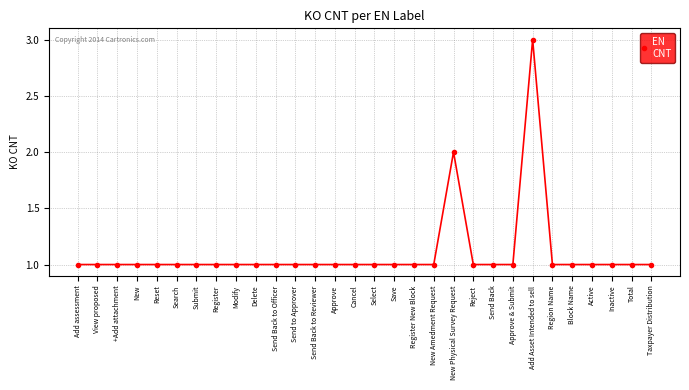

Does the chart display data point markers on the line(s)?

Yes